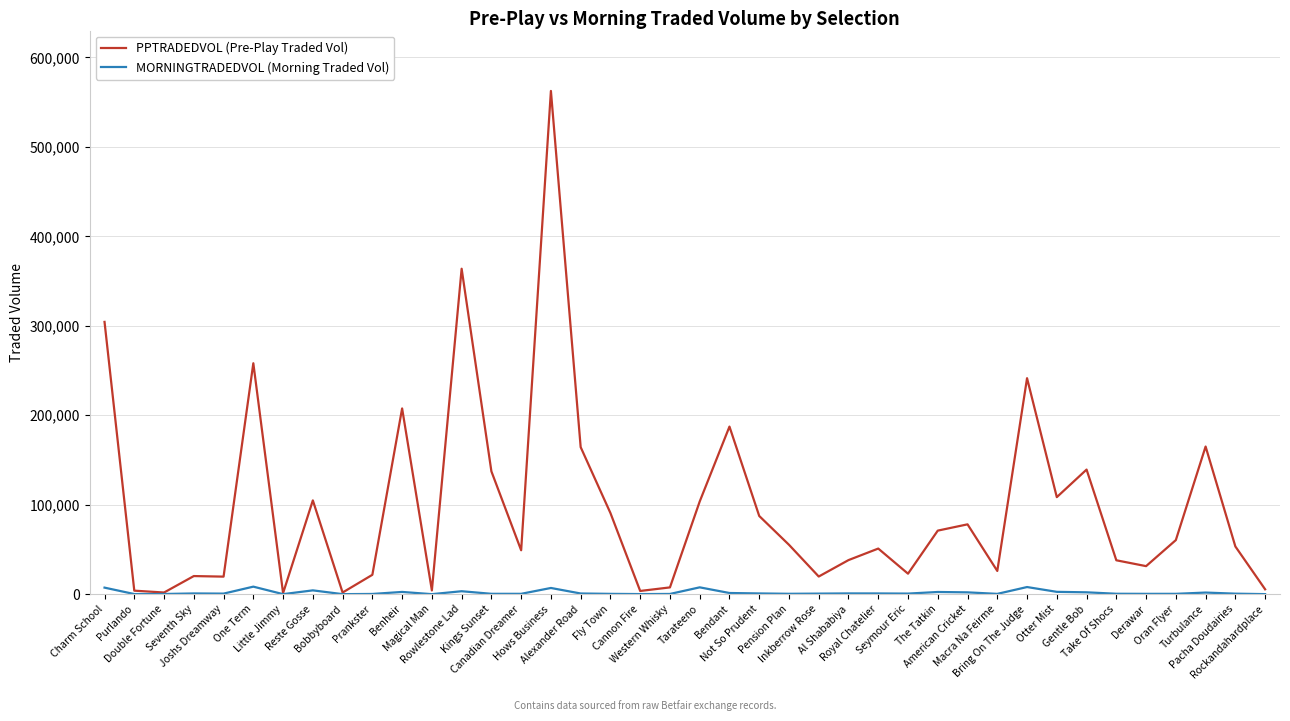

Which series has the largest total across all categories?

PPTRADEDVOL (Pre-Play Traded Vol)